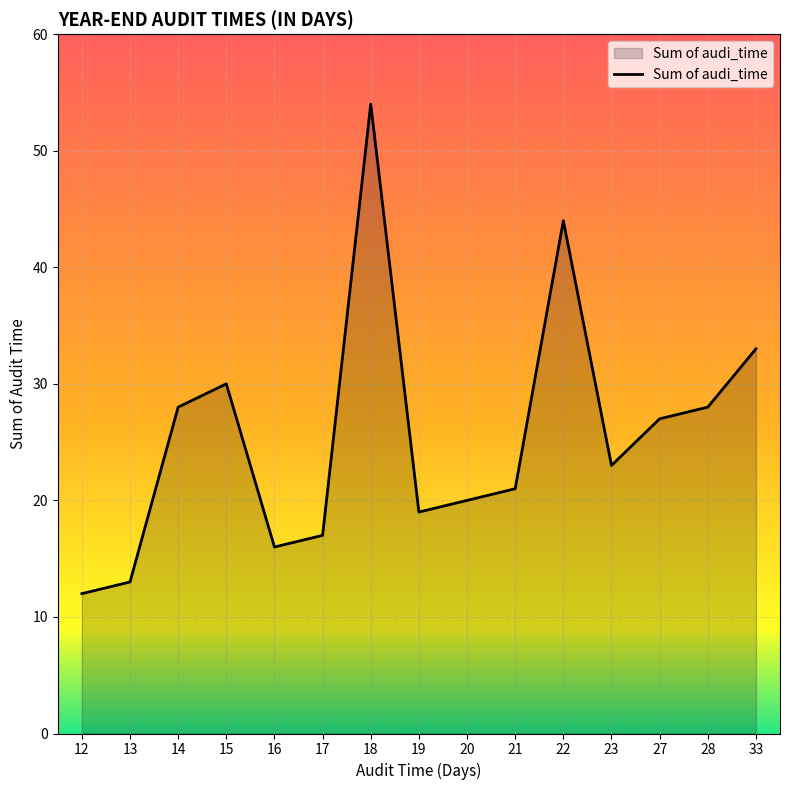

Where is the first local minimum?

16